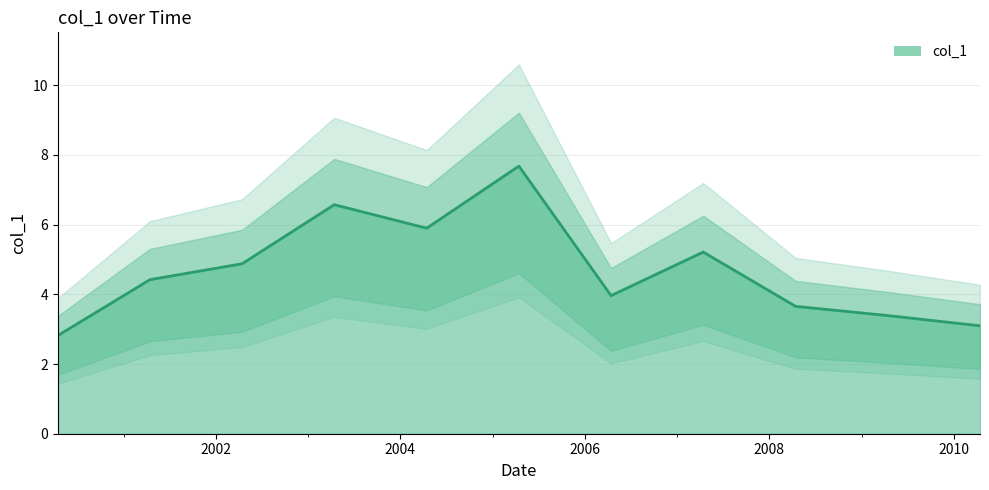

Rank the categories by value from lowest to highest.

2000-04-15, 2010-04-15, 2009-04-15, 2008-04-15, 2006-04-15, 2001-04-15, 2002-04-15, 2007-04-15, 2004-04-15, 2003-04-15, 2005-04-15